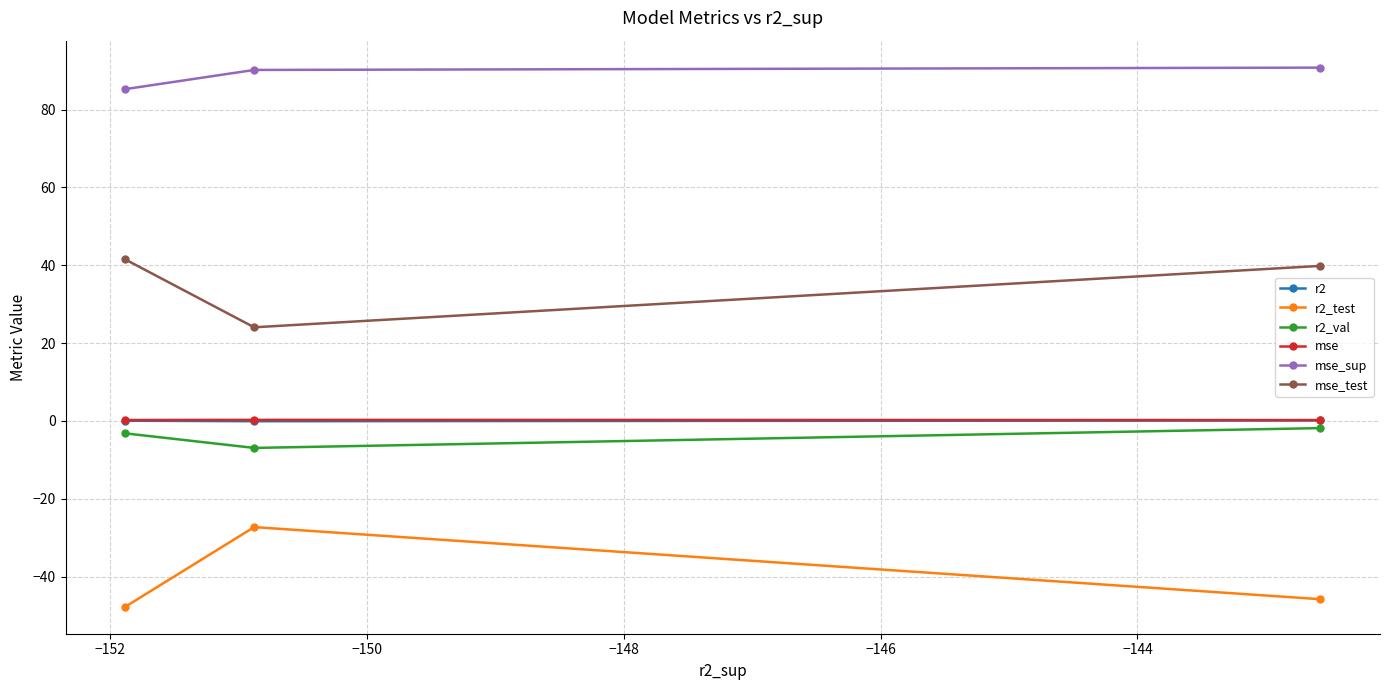

What is the average value of the mse_sup series?

88.7